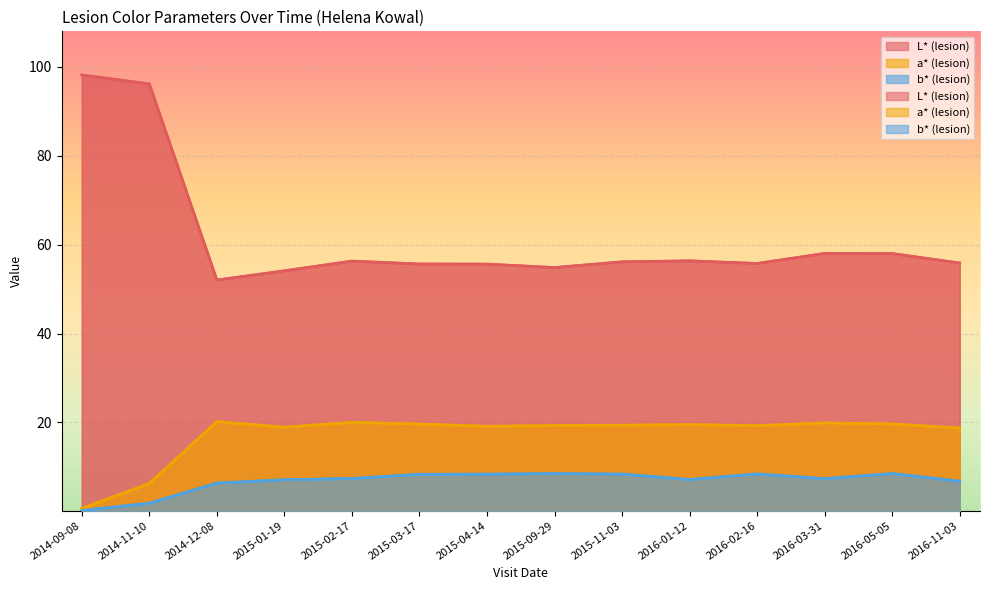

List the series in order of their peak value, highest first.

L* (lesion), a* (lesion), b* (lesion)